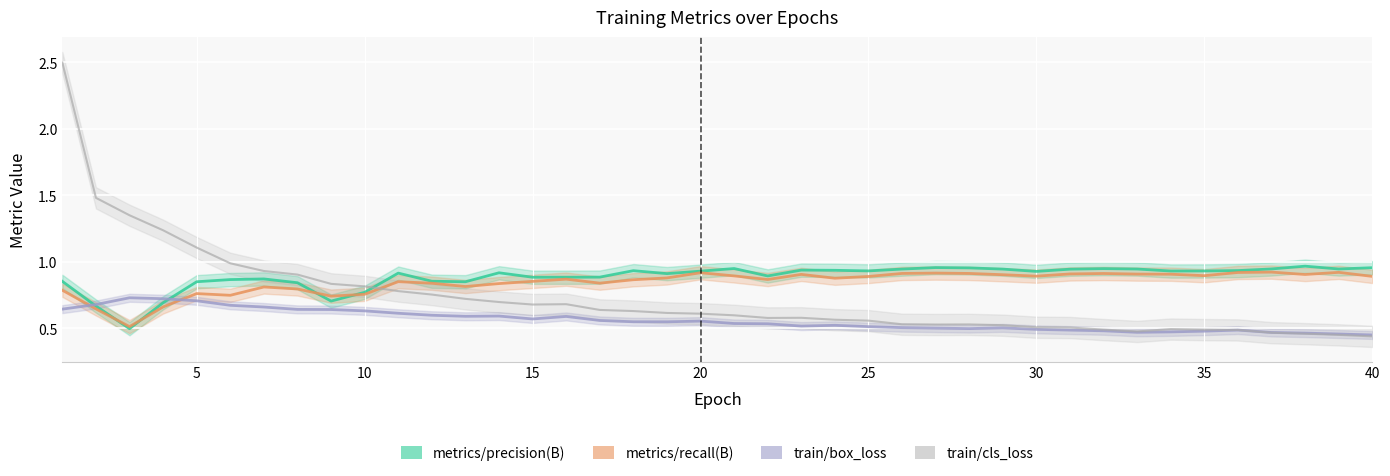

What is the value of the metrics/precision(B) point at the 30th from the left?

0.9